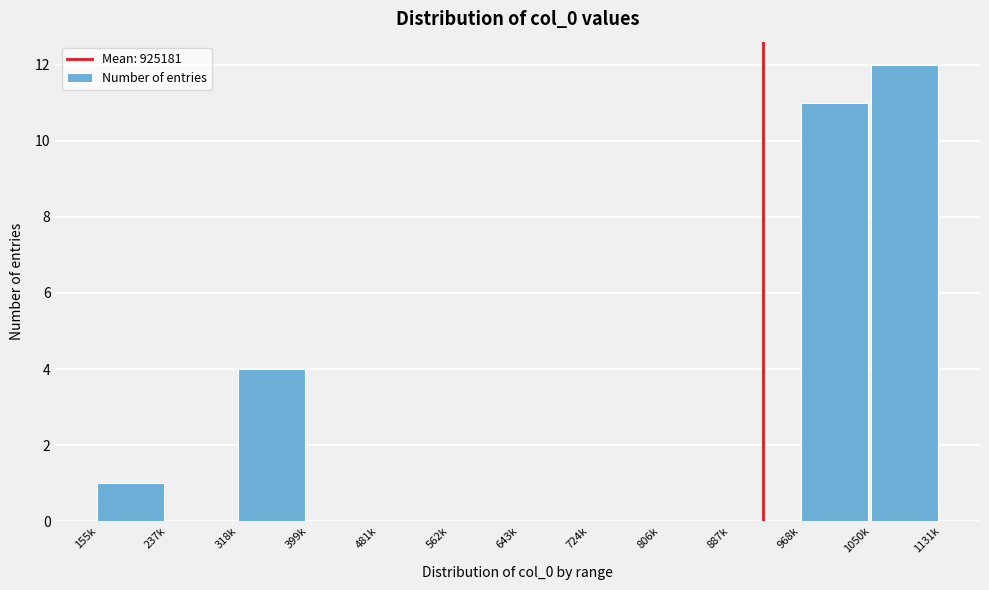

Reading right to left, what are all the values shown in this chart?

1050k=12	968k=11	887k=0	806k=0	724k=0	643k=0	562k=0	481k=0	399k=0	318k=4	237k=0	155k=1